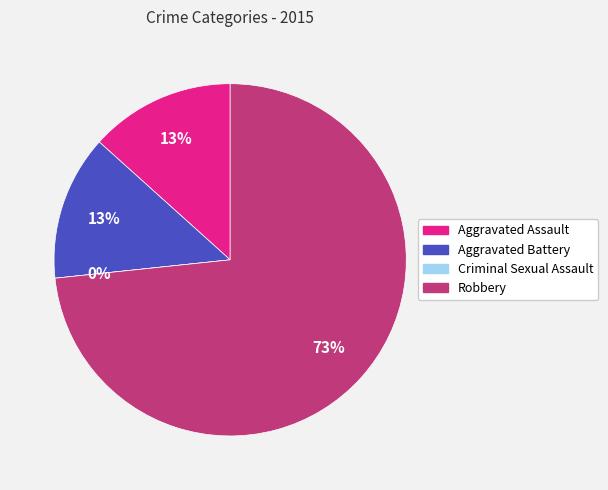

Which category accounts for the majority?

Robbery